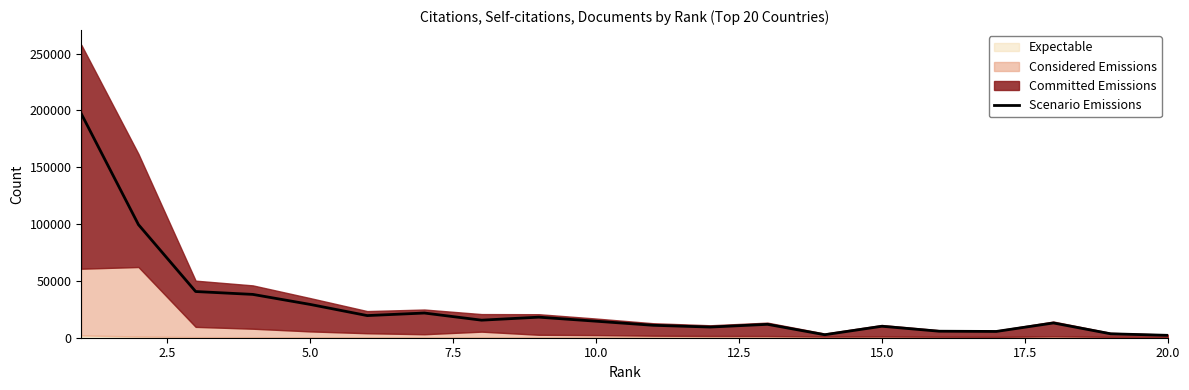

Reading left to right, list all the values displayed in this chart.

197056	99485	40648	38117	29322	19485	21727	15445	18089	14546	10945	9386	11787	2635	10086	5730	5510	12977	3451	2103